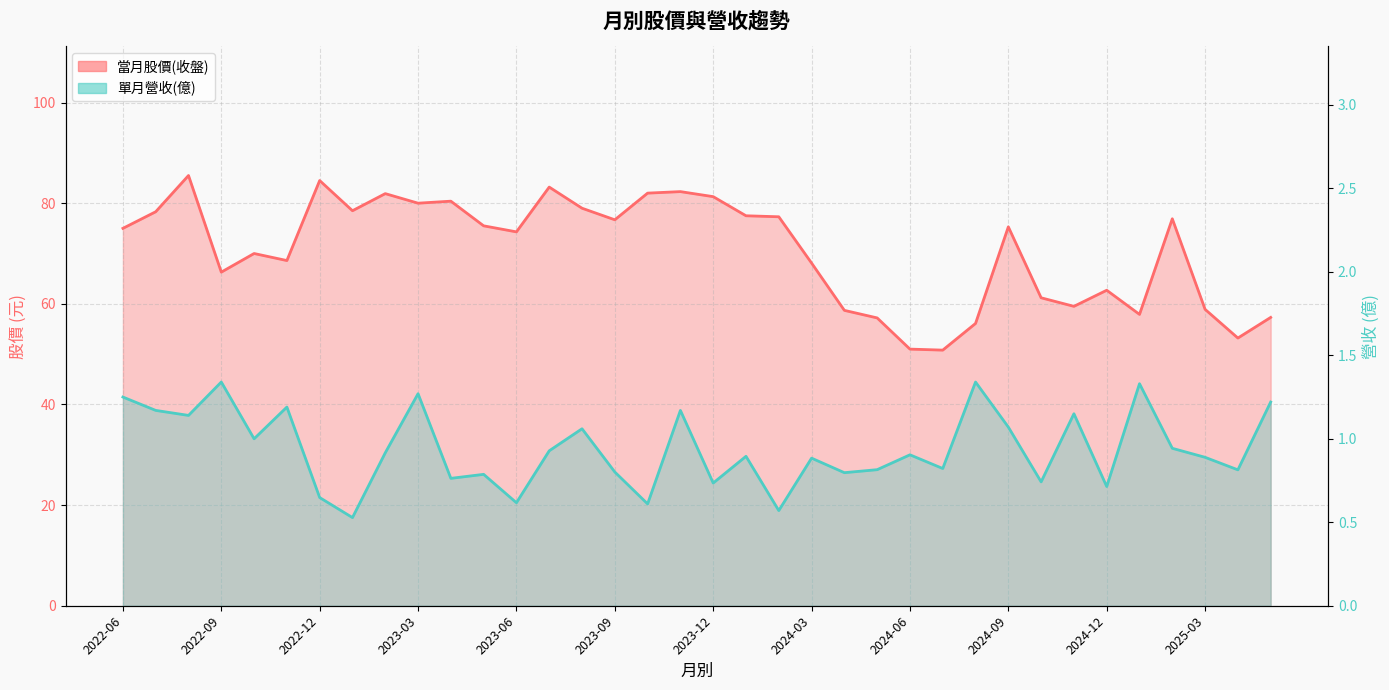

True or false: 單月營收(億) has a value of 0.9 at 2025-03.

True